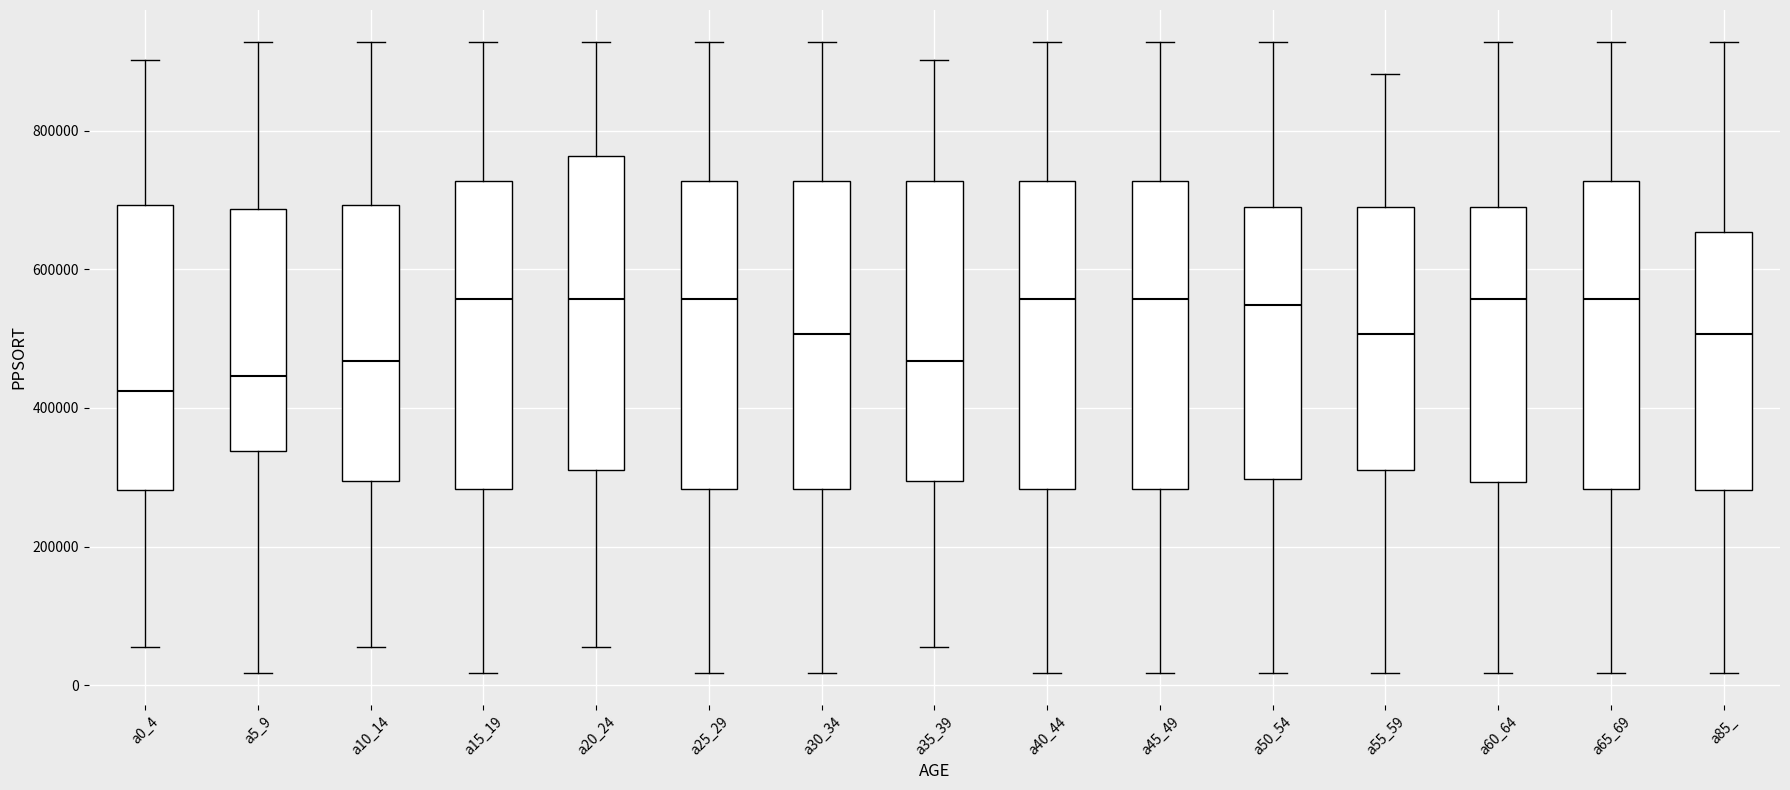

Reading left to right, read every box against the y-axis: the position of its median line, the range the box covers, and the ends of its whiskers. The values are not printed on the chart, so give them approximately, as read against the axis.

a0_4: median 420000, box 280000 to 700000, whiskers 60000 to 900000
a5_9: median 440000, box 340000 to 680000, whiskers 20000 to 920000
a10_14: median 460000, box 300000 to 700000, whiskers 60000 to 920000
a15_19: median 560000, box 280000 to 720000, whiskers 20000 to 920000
a20_24: median 560000, box 320000 to 760000, whiskers 60000 to 920000
a25_29: median 560000, box 280000 to 720000, whiskers 20000 to 920000
a30_34: median 500000, box 280000 to 720000, whiskers 20000 to 920000
a35_39: median 460000, box 300000 to 720000, whiskers 60000 to 900000
a40_44: median 560000, box 280000 to 720000, whiskers 20000 to 920000
a45_49: median 560000, box 280000 to 720000, whiskers 20000 to 920000
a50_54: median 540000, box 300000 to 700000, whiskers 20000 to 920000
a55_59: median 500000, box 320000 to 700000, whiskers 20000 to 880000
a60_64: median 560000, box 300000 to 700000, whiskers 20000 to 920000
a65_69: median 560000, box 280000 to 720000, whiskers 20000 to 920000
a85_: median 500000, box 280000 to 660000, whiskers 20000 to 920000